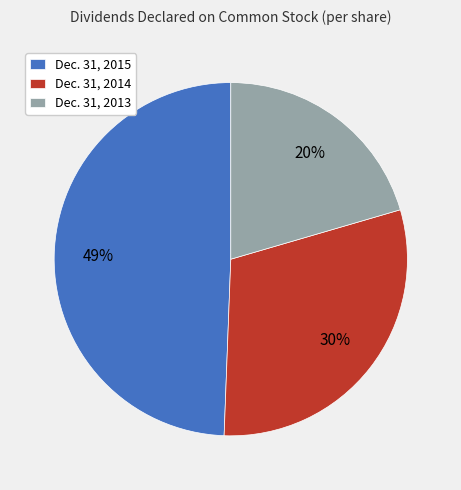

Which has a higher value, Dec. 31, 2015 or Dec. 31, 2014?

Dec. 31, 2015